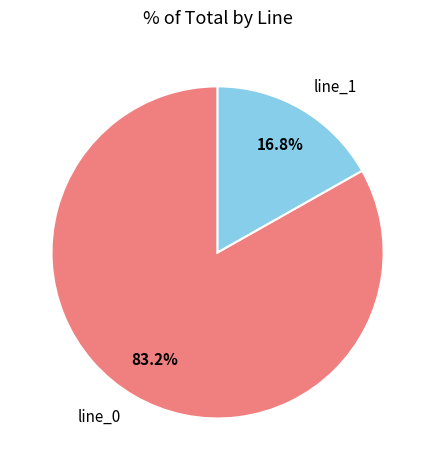

To the nearest percent, what is the difference between the line_1 and line_0 slice percentages?

66%